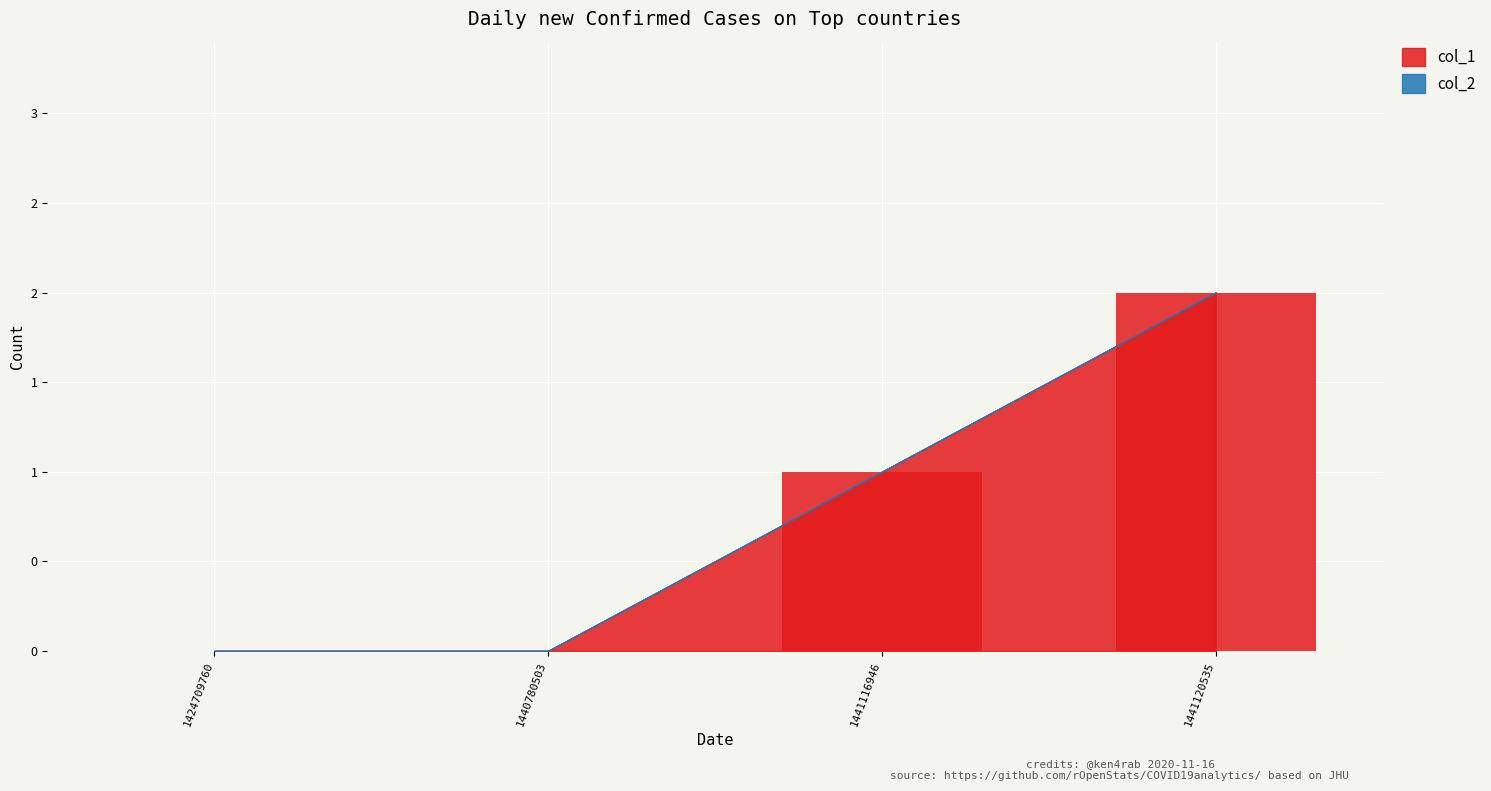

Rank the categories by value from lowest to highest.

1424709760, 1440780503, 1441116946, 1441120535